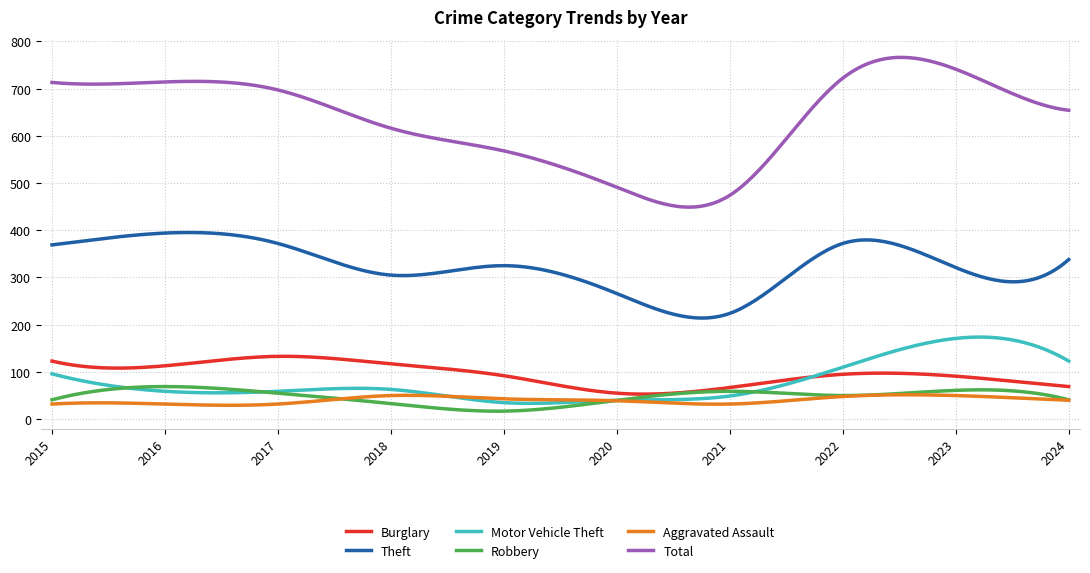

True or false: Burglary and Total cross at least once.

False